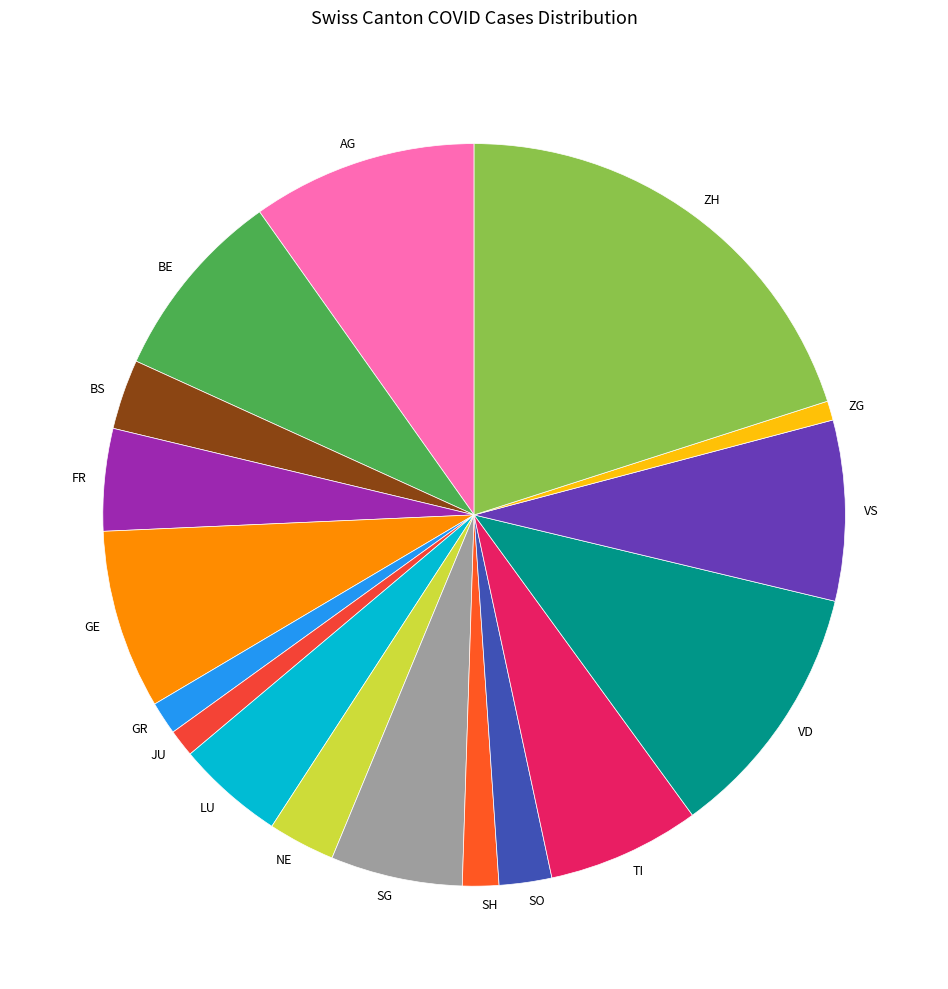

The VS slice represents 8% of the pie. True or false?

True